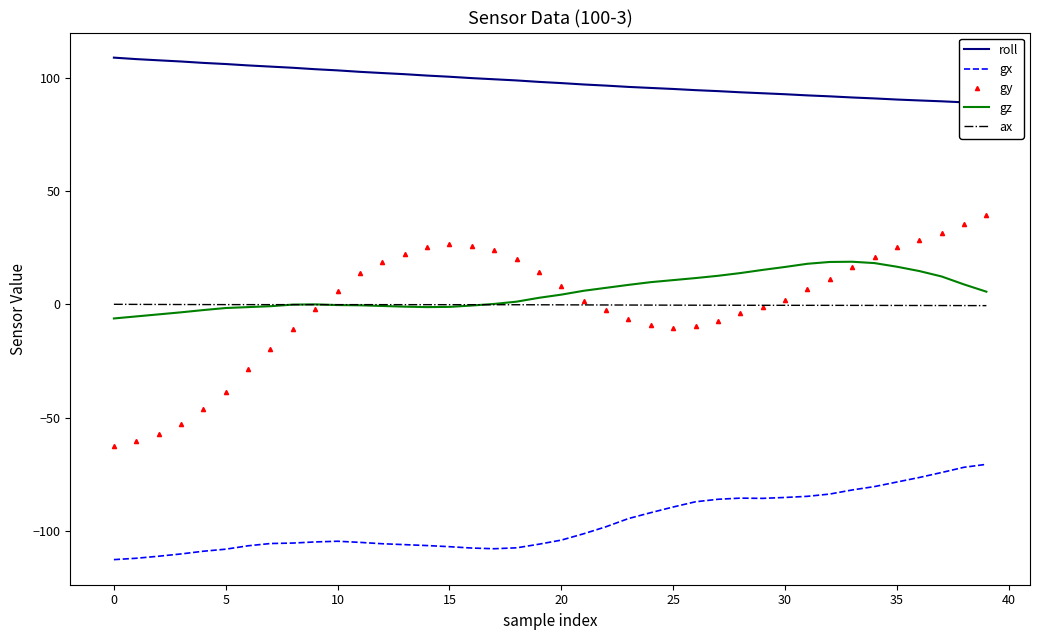

What is the label of the 16th point from the right?

24